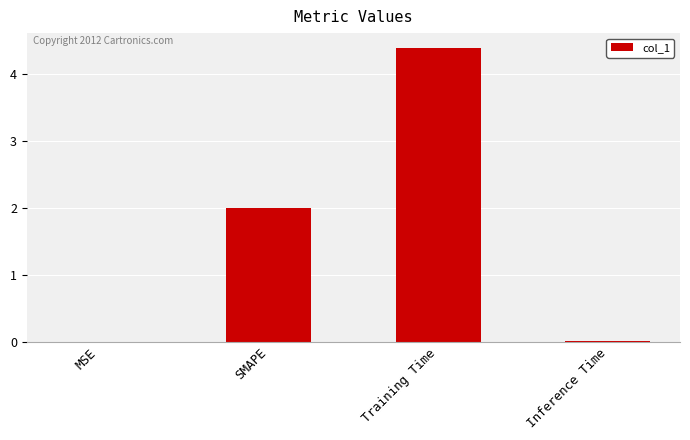

Is it true that the value at SMAPE is 1.3?

False